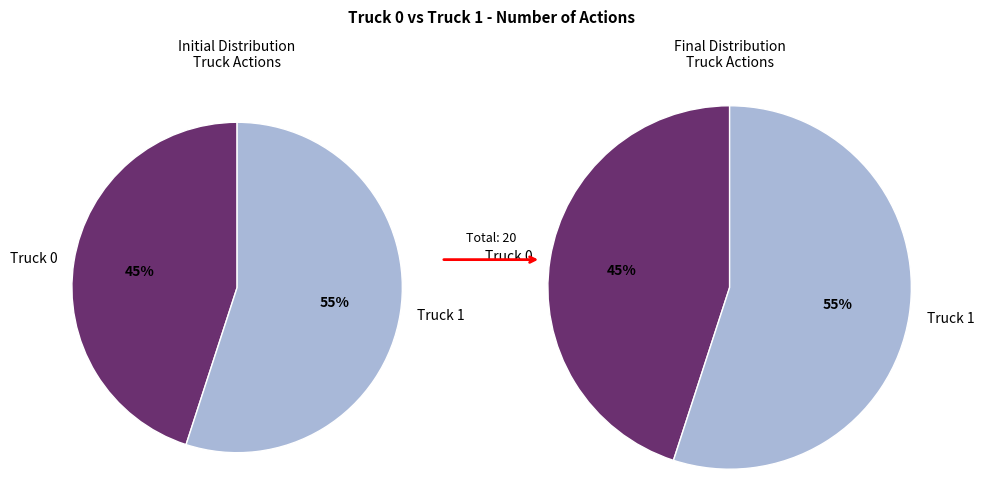

What percentage is the Truck 1 slice, to the nearest percent?

55%